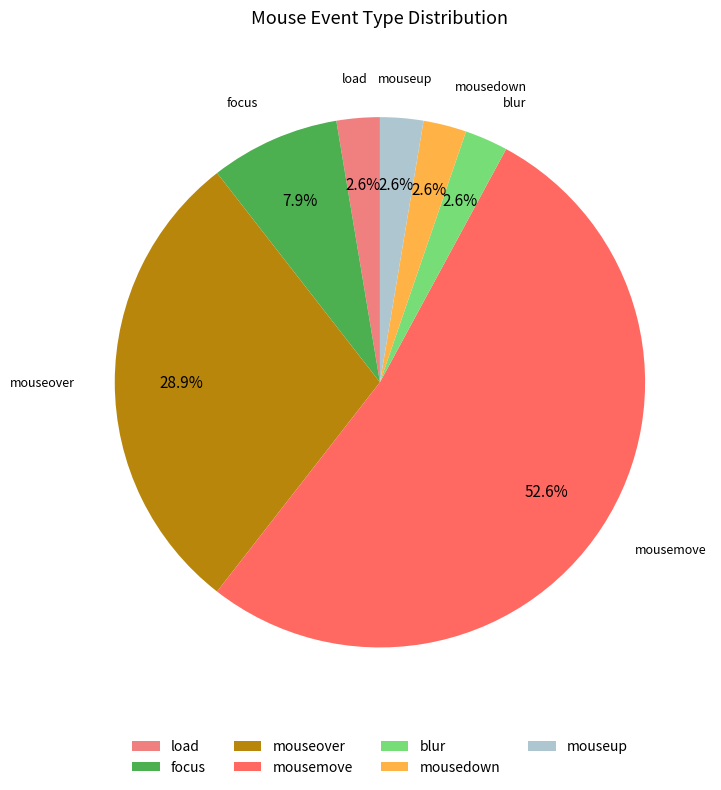

What percentage is the focus slice, to the nearest percent?

8%